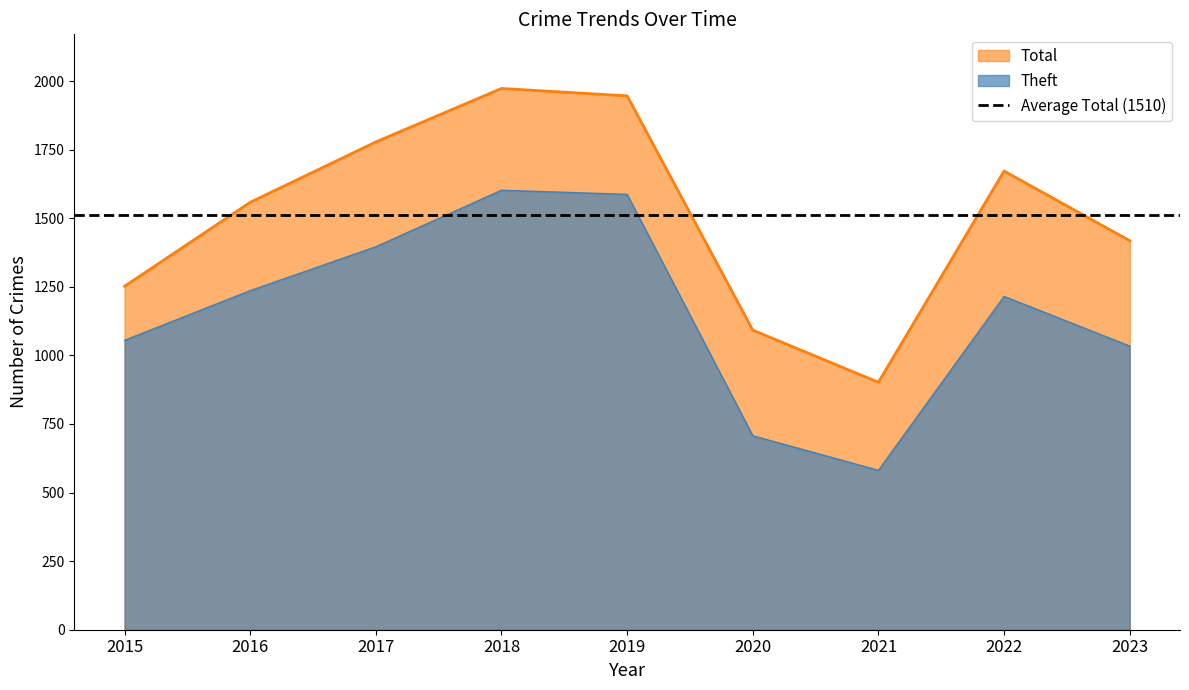

Rank the categories by Total value from lowest to highest.

2021, 2020, 2015, 2023, 2016, 2022, 2017, 2019, 2018